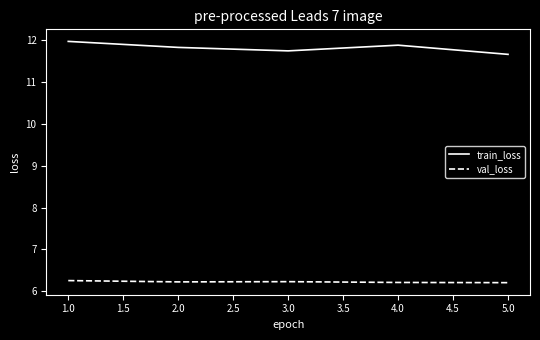

What position from the left is 2.0?

2